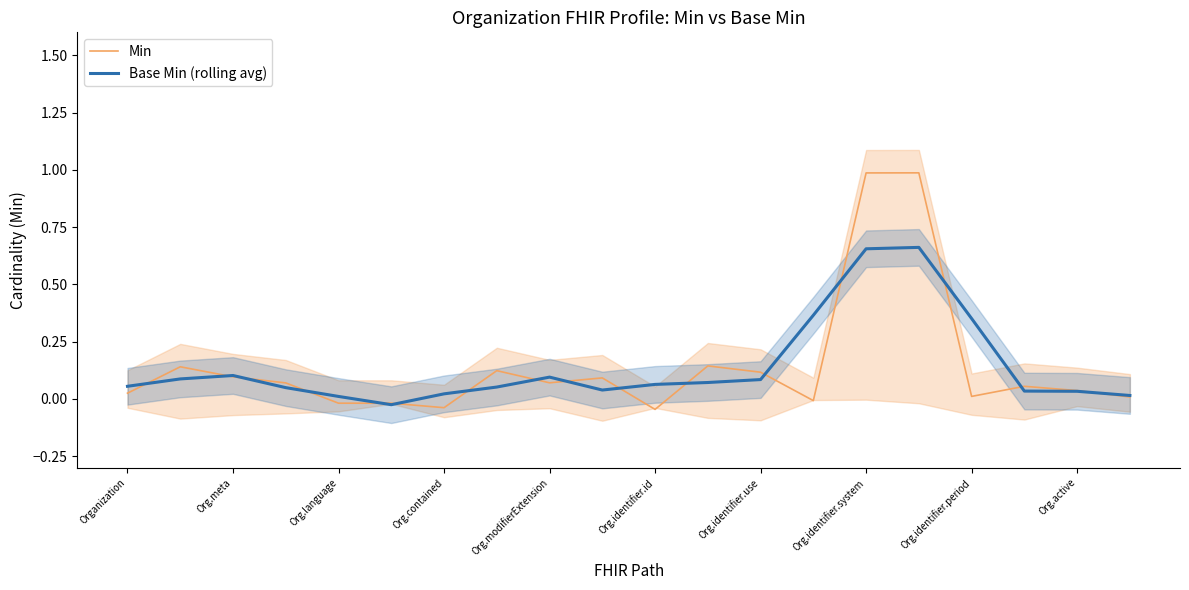

The value of Min at Org.identifier.system is 1.0. True or false?

True